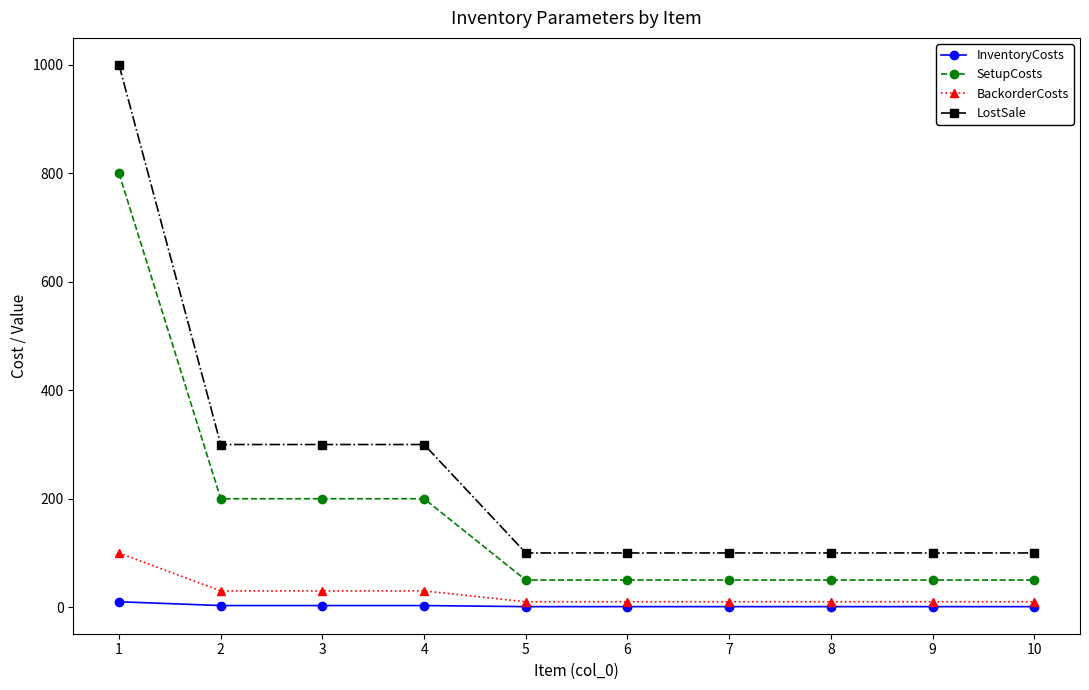

At how many categories does at least one series exceed 234?

4